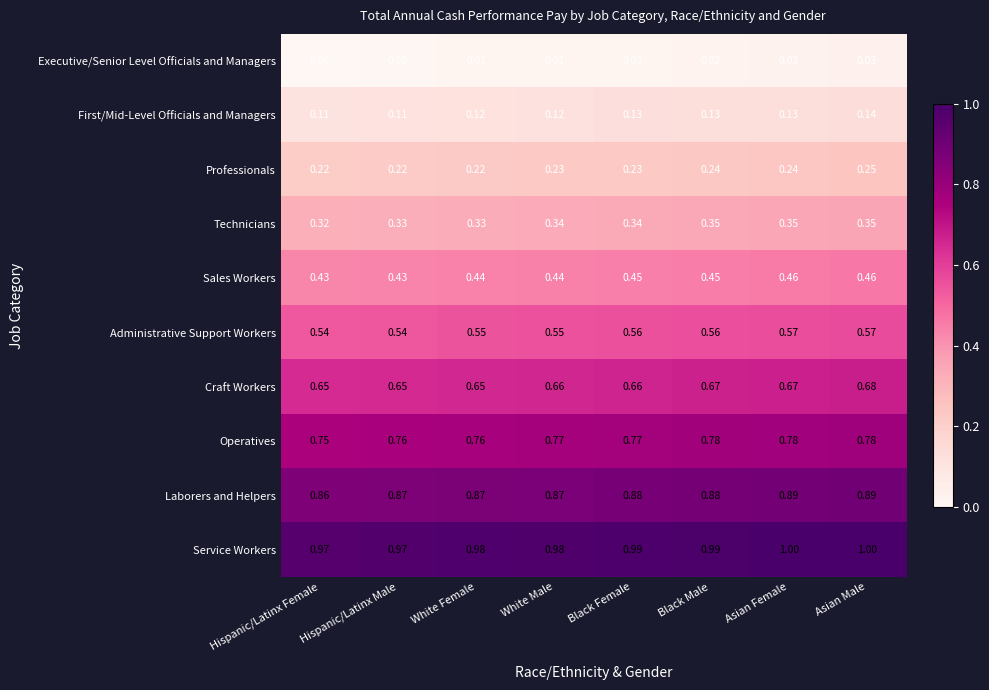

At which label is Operatives closest to 0?

Hispanic/Latinx Female